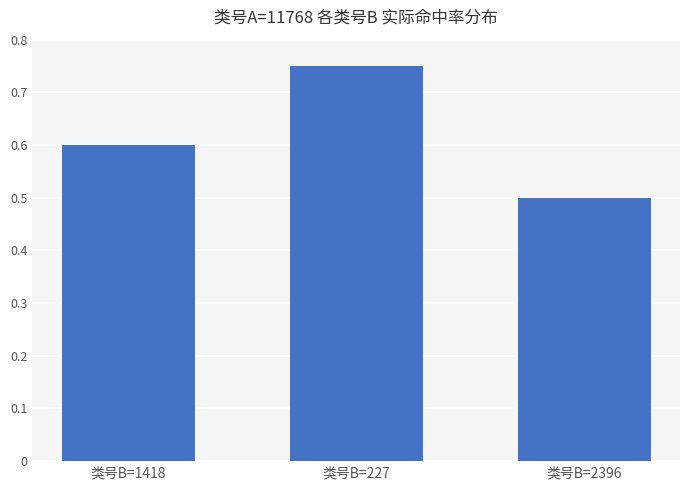

Is it true that the value at 类号B=2396 is 0.5?

True